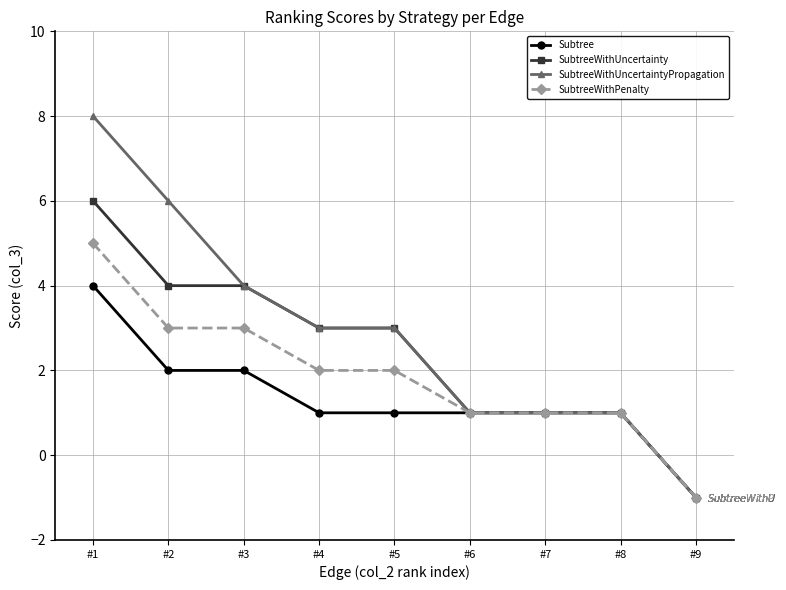

What is the value of the SubtreeWithPenalty point at the 7th from the left?

1